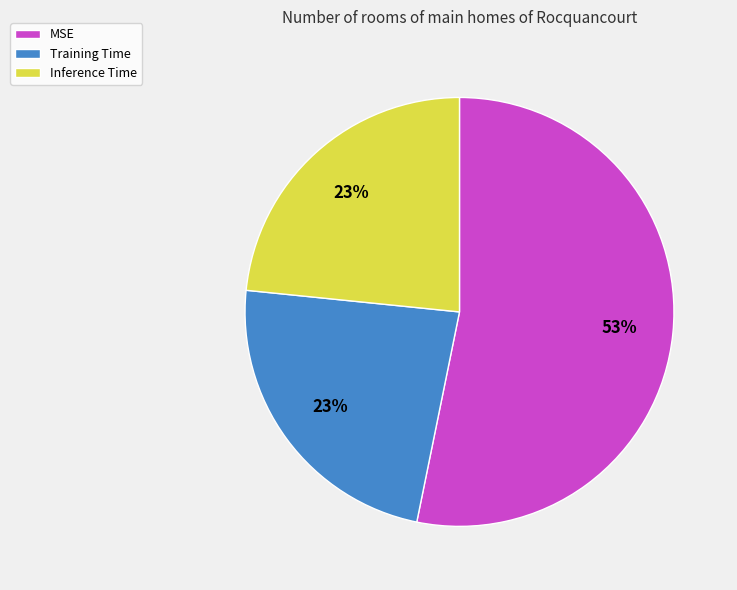

Combined, do Inference Time and MSE account for over 50%?

Yes